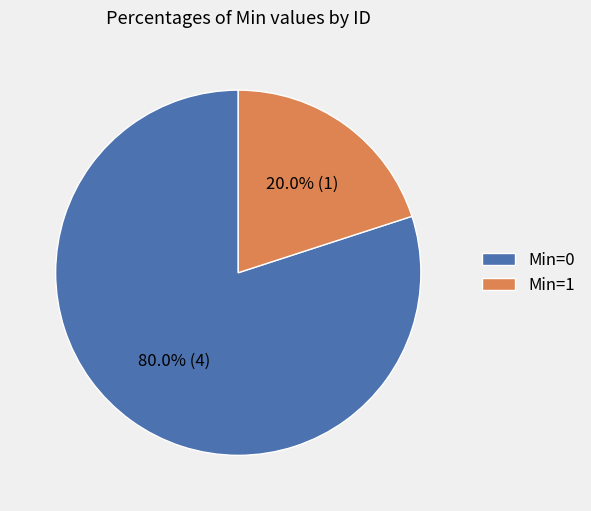

How many slices are in this pie chart?

2